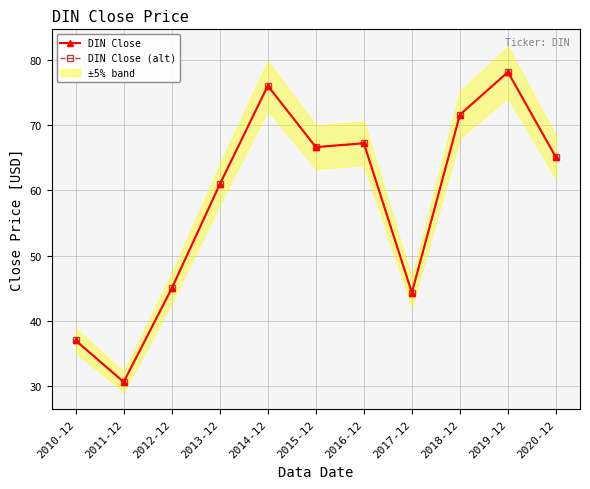

What is the average value of the DIN Close series?

58.4